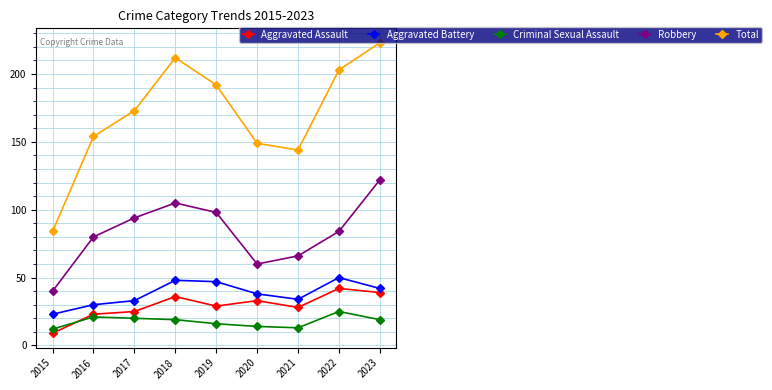

Reading right to left, what are all the values shown in this chart?

Aggravated Assault: 2023=39	2022=42	2021=28	2020=33	2019=29	2018=36	2017=25	2016=23	2015=9
Aggravated Battery: 2023=42	2022=50	2021=34	2020=38	2019=47	2018=48	2017=33	2016=30	2015=23
Criminal Sexual Assault: 2023=19	2022=25	2021=13	2020=14	2019=16	2018=19	2017=20	2016=21	2015=12
Robbery: 2023=122	2022=84	2021=66	2020=60	2019=98	2018=105	2017=94	2016=80	2015=40
Total: 2023=223	2022=203	2021=144	2020=149	2019=192	2018=212	2017=173	2016=154	2015=84